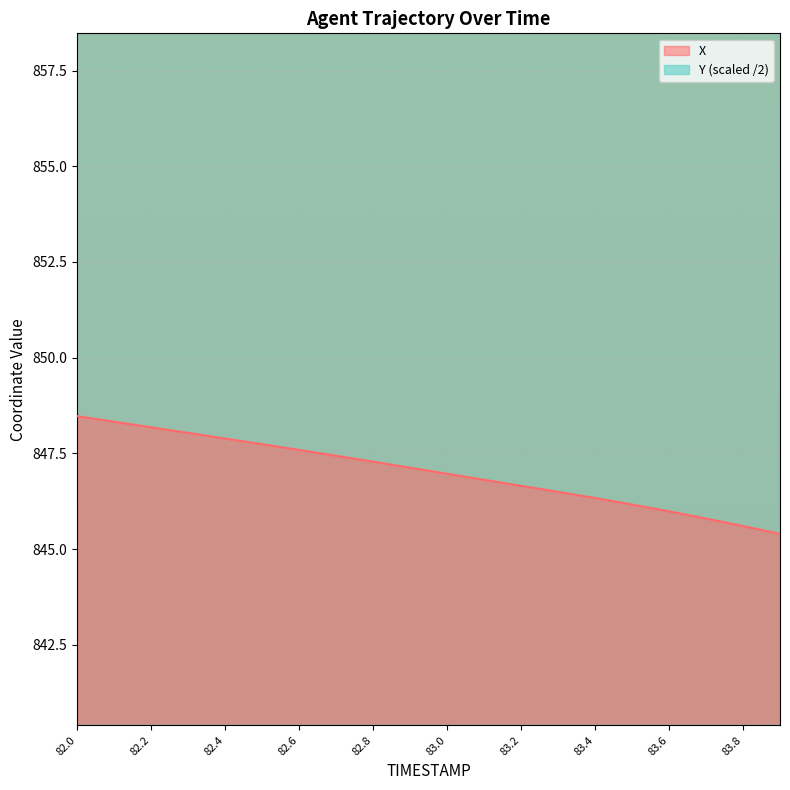

Is it true that Y equals 1019.2 at 82.4?

False